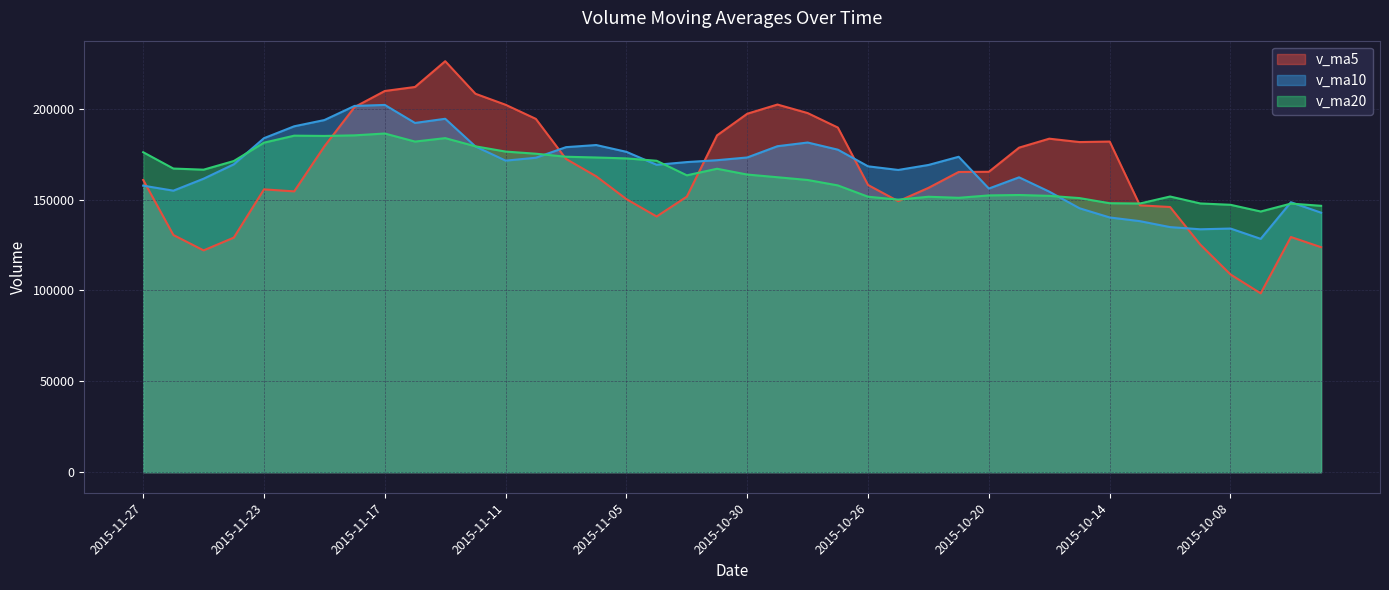

Is it true that v_ma10 equals 169111.7 at 2015-11-04?

True